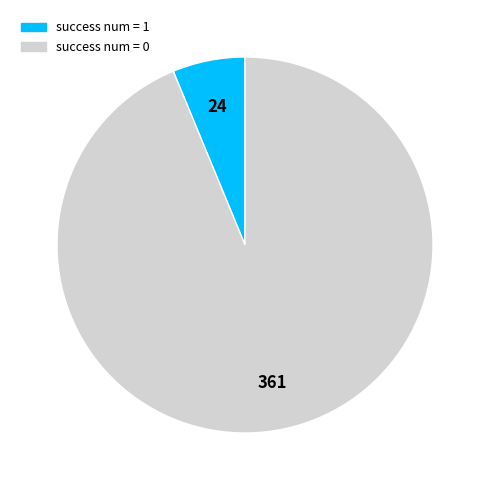

Is there a majority slice in this chart?

Yes